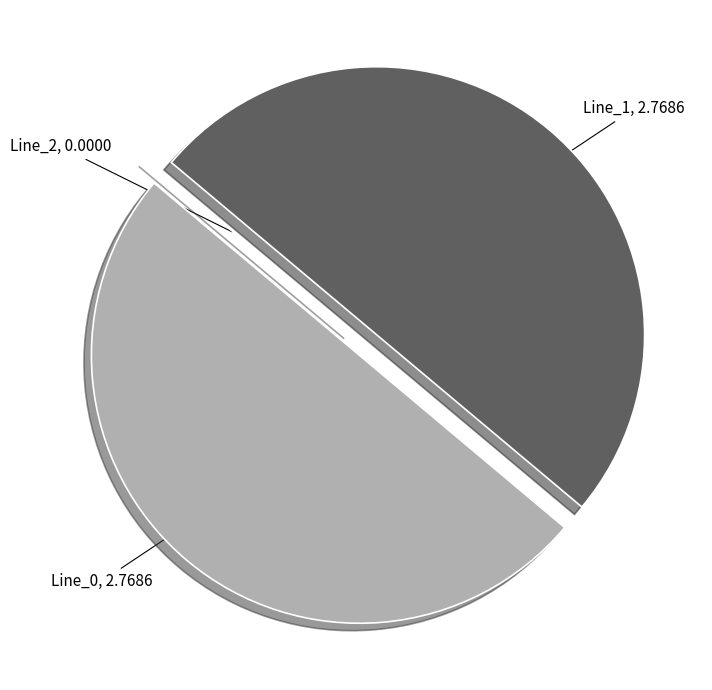

To the nearest percent, what is the average slice percentage?

33%